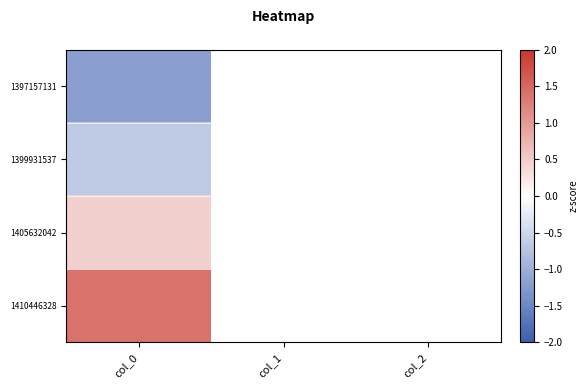

Which category has the lowest value across all series?

col_0